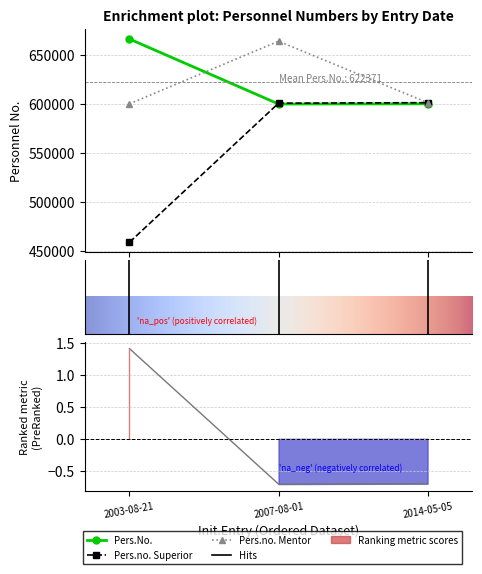

At how many categories does at least one series exceed 485959?

3